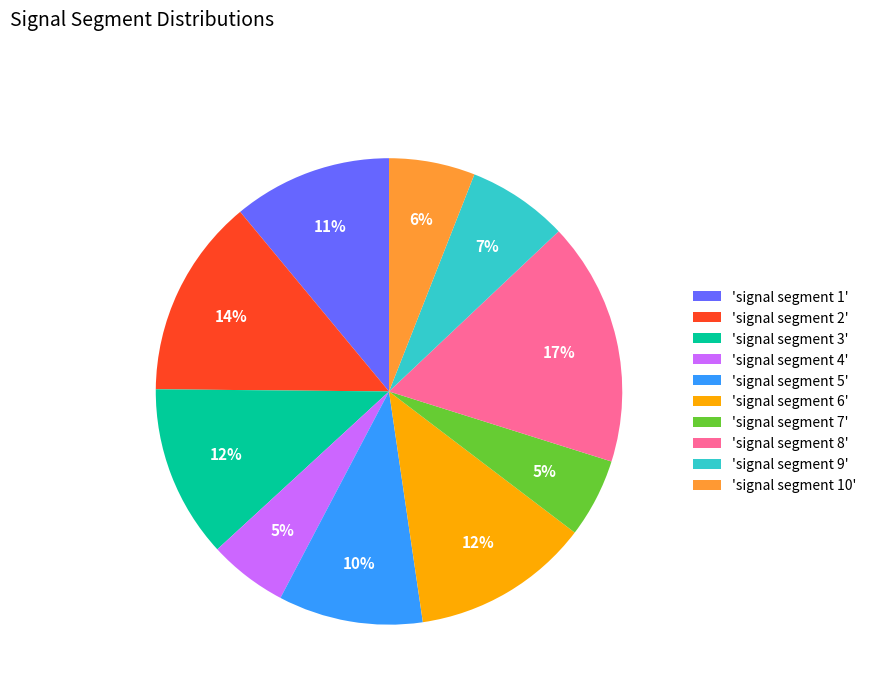

The 'signal segment 6' slice represents 6% of the pie. True or false?

False